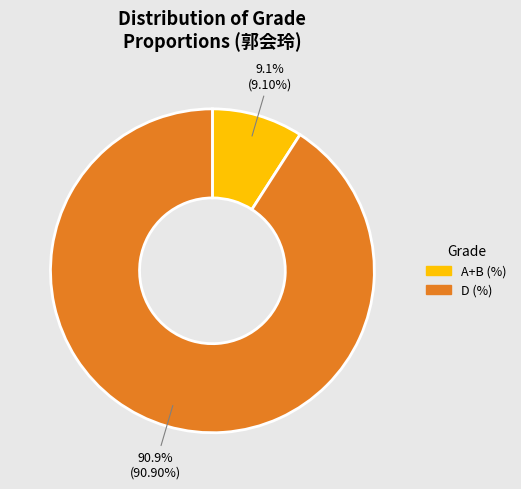

To the nearest percent, what is the combined percentage of D (%) and A+B (%)?

100%